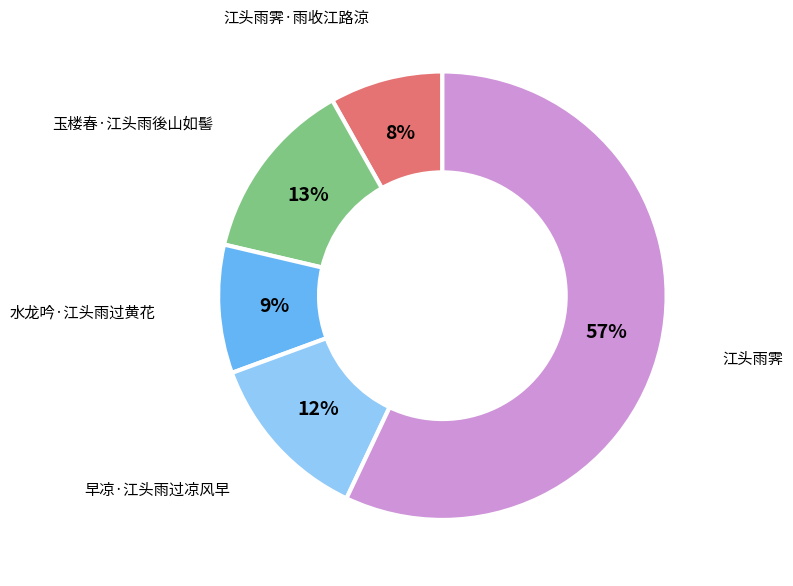

To the nearest percent, what is the average slice percentage?

20%